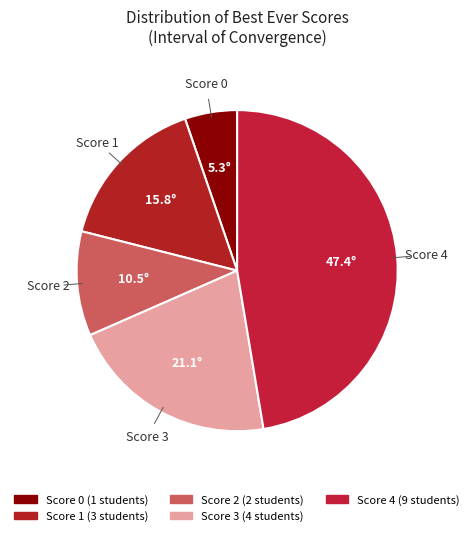

How many slices are in this pie chart?

5